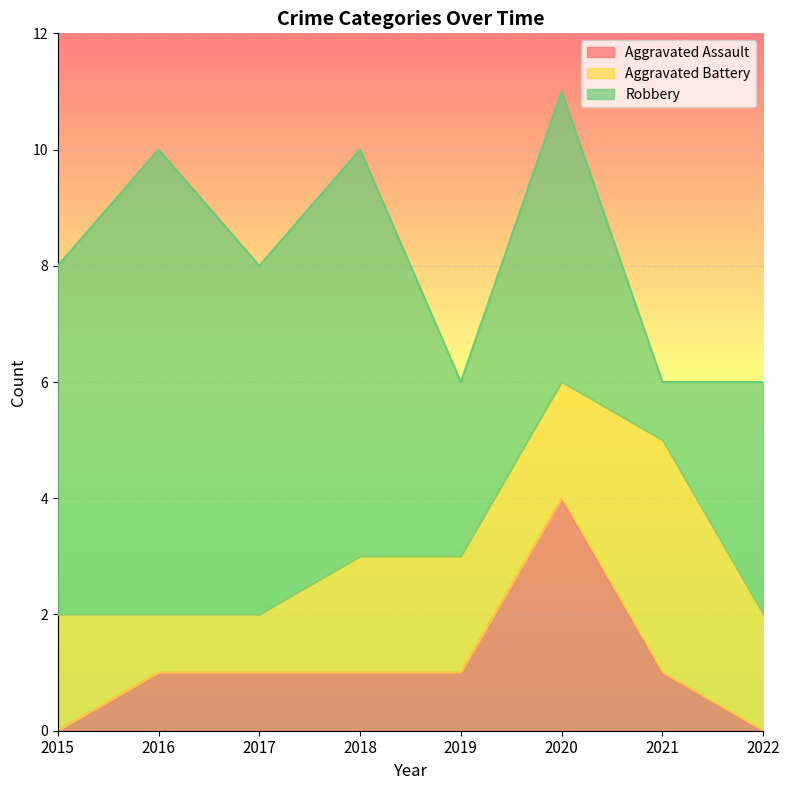

Is the value of Aggravated Battery at 2018 greater than the value of Robbery at 2020?

No